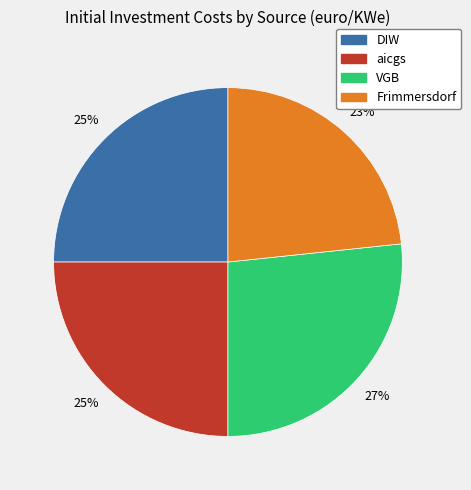

To the nearest percent, what is the average slice percentage?

25%